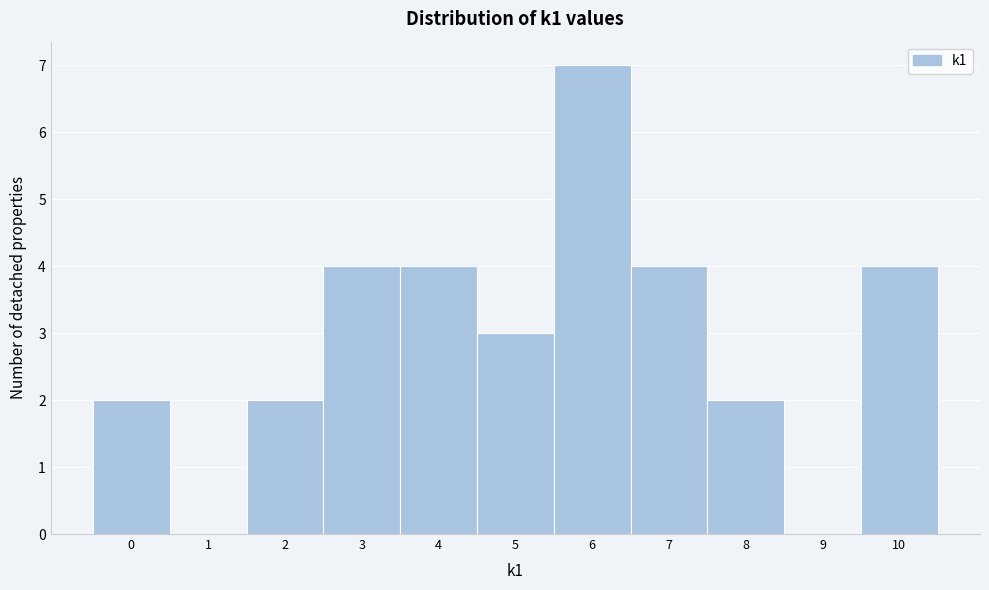

Reading left to right, list every bar in this chart as the range it spans on the x-axis followed by its height. The values are not printed on the chart, so give them approximately, as read against the axis.

-0.5 to 0.5: 2
0.5 to 1.5: 0
1.5 to 2.5: 2
2.5 to 3.5: 4
3.5 to 4.5: 4
4.5 to 5.5: 3
5.5 to 6.5: 7
6.5 to 7.5: 4
7.5 to 8.5: 2
8.5 to 9.5: 0
9.5 to 10.5: 4